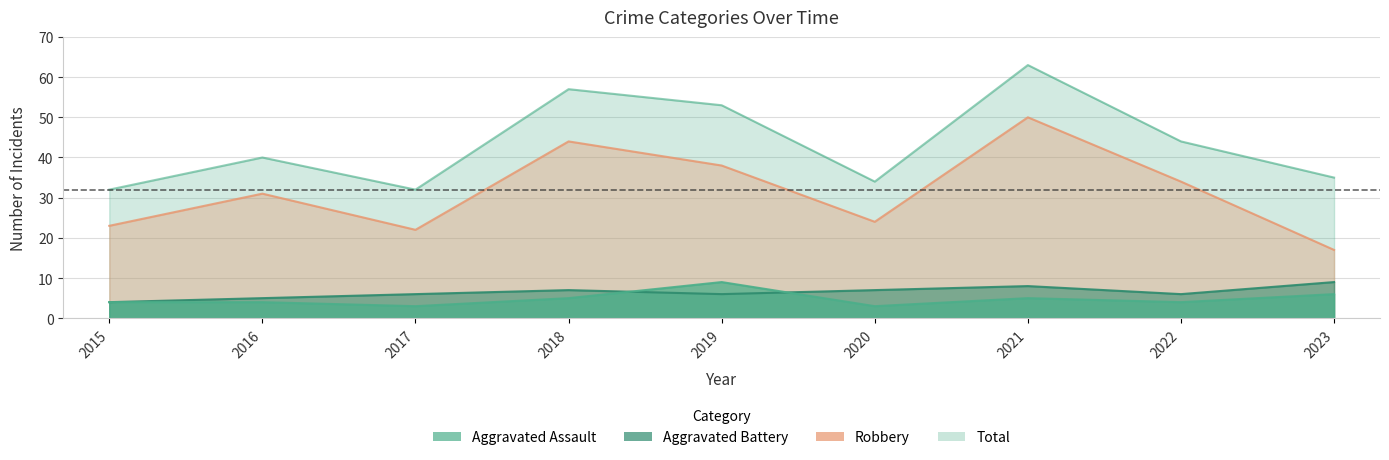

How many values in the Aggravated Battery series exceed 6?

4